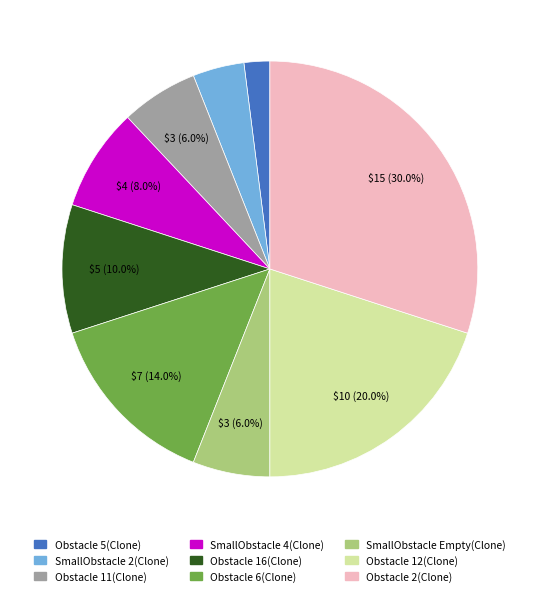

How many slices are in this pie chart?

9